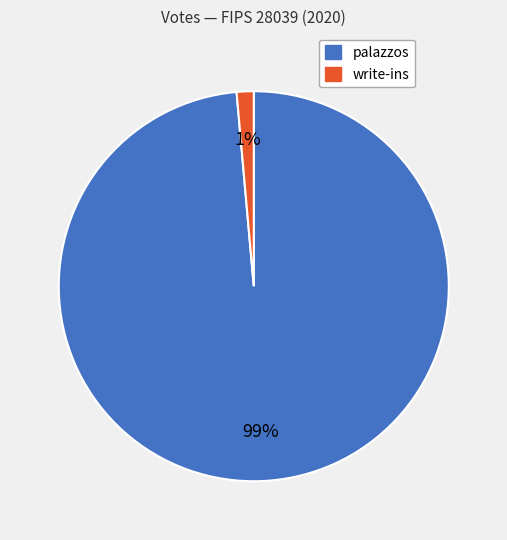

How many segments does this pie chart have?

2